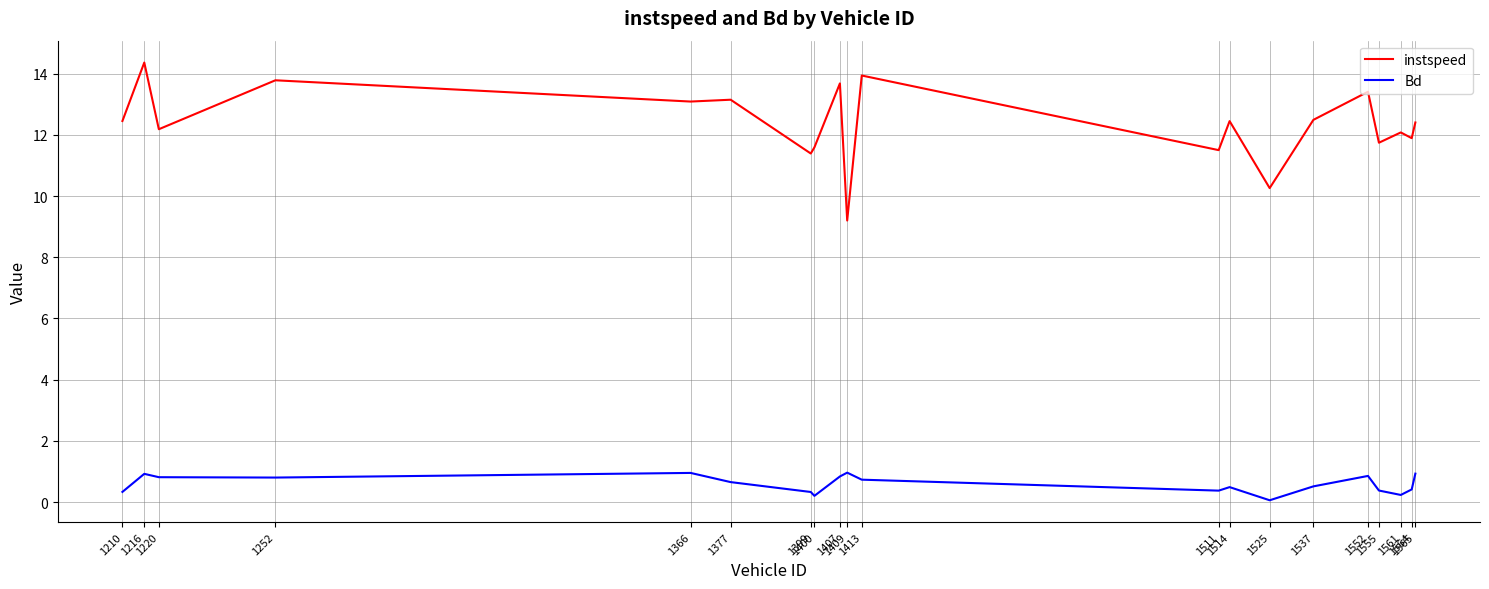

Rank the series by their average value, from lowest to highest.

Bd, instspeed